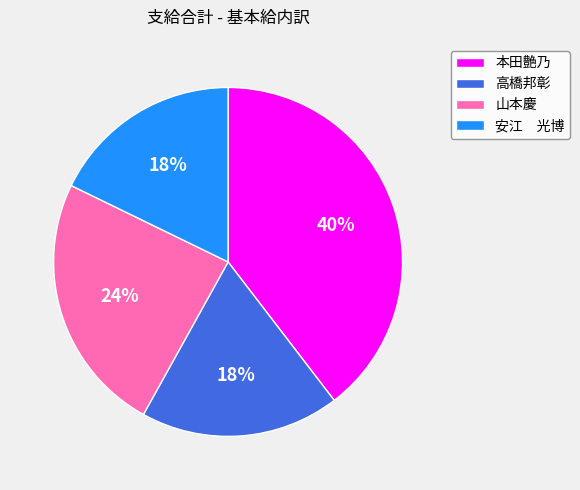

Between 本田艶乃 and 山本慶, which is larger?

本田艶乃